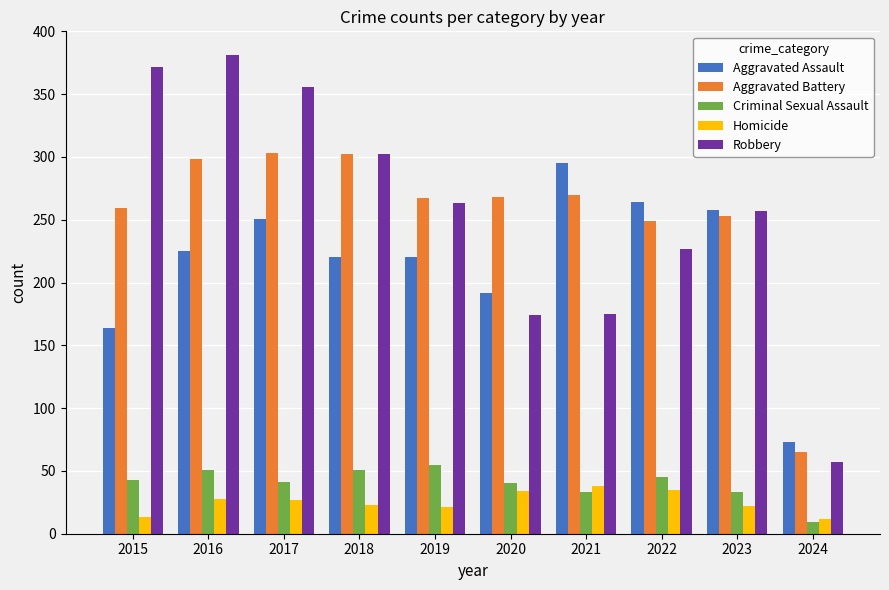

What is the total value across all series at 2019?

826